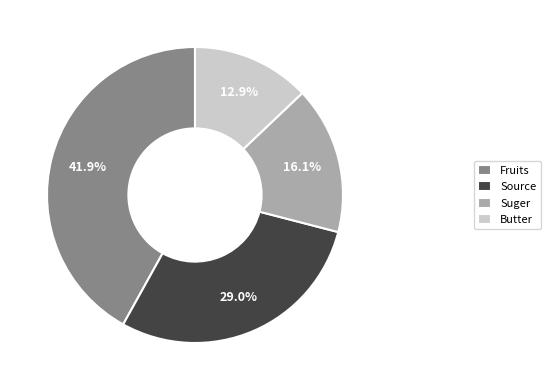

Does Source represent more than half of the total?

No